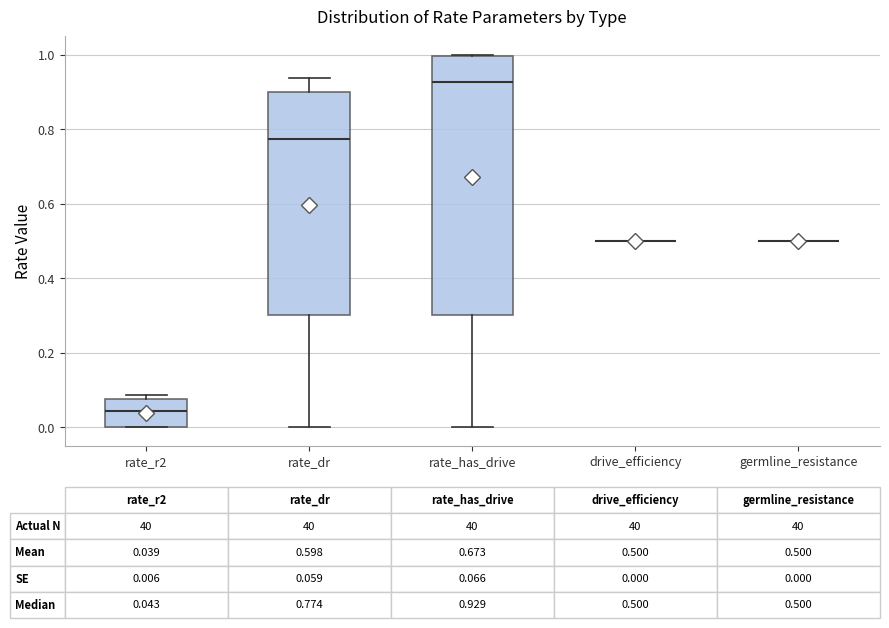

Which box is the tallest, from its lower edge to its upper edge?

rate_has_drive